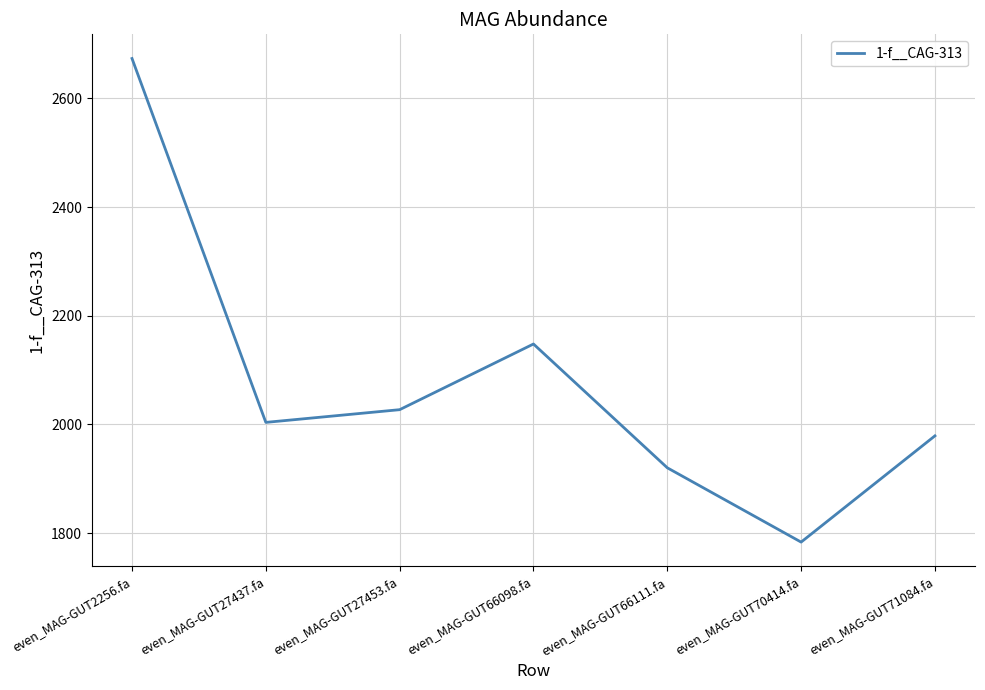

What value does the data have at even_MAG-GUT27437.fa?

2003.7